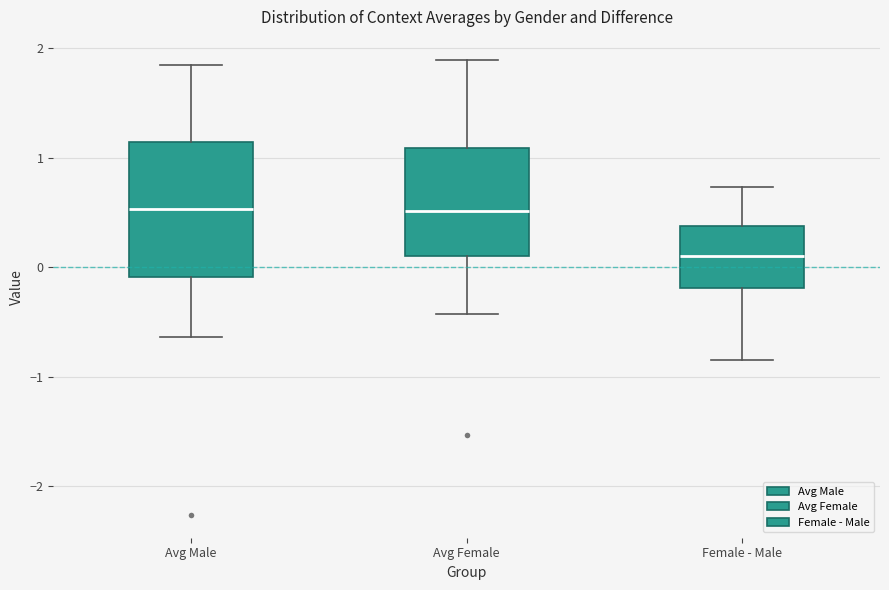

Reading left to right, read every box against the y-axis: the position of its median line, the range the box covers, and the ends of its whiskers. The values are not printed on the chart, so give them approximately, as read against the axis.

Avg Male: median 0.5, box -0.1 to 1.1, whiskers -0.6 to 1.8
Avg Female: median 0.5, box 0.1 to 1.1, whiskers -0.4 to 1.9
Female - Male: median 0.1, box -0.2 to 0.4, whiskers -0.9 to 0.7